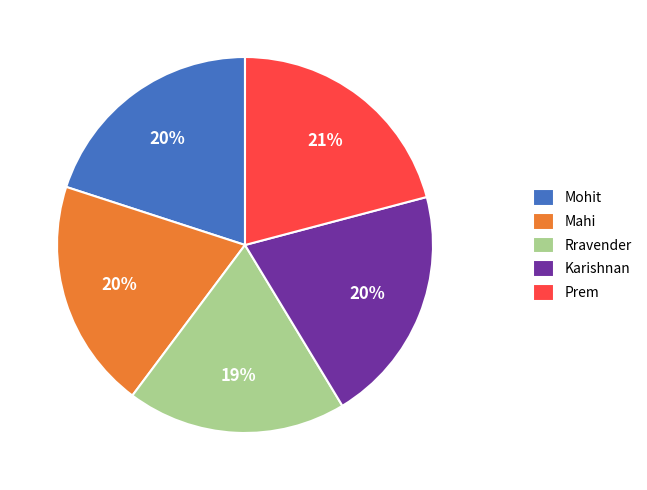

Which slice is the smallest?

Rravender